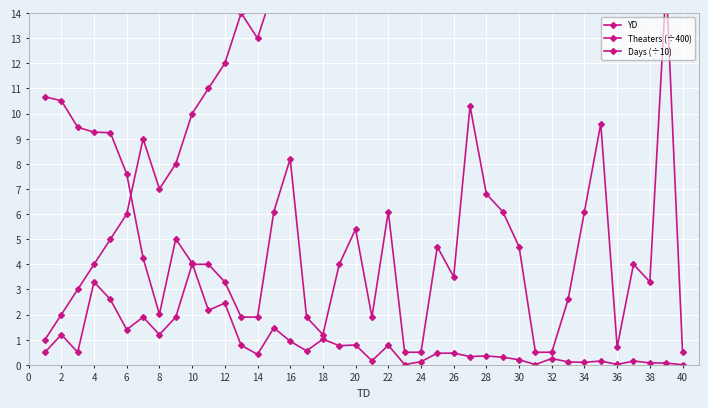

Reading left to right, transcribe all the data shown in this chart.

YD: 1.0	2.0	3.0	4.0	5.0	6.0	9.0	7.0	8.0	10.0	11.0	12.0	14.0	13.0	15.0	16.0	21.0	17.0	18.0	19.0	26.0	22.0	23.0	27.0	25.0	24.0	28.0	29.0	34.0	30.0	31.0	32.0	33.0	35.0	36.0	37.0	38.0	39.0	40.0	43.0
Theaters (÷400): 10.7	10.5	9.5	9.3	9.2	7.6	4.3	2.0	5.0	4.0	2.2	2.5	0.8	0.4	1.5	0.9	0.6	1.0	0.8	0.8	0.2	0.8	0.0	0.1	0.5	0.5	0.3	0.4	0.3	0.2	0.0	0.2	0.1	0.1	0.2	0.0	0.1	0.1	0.1	0.0
Days (÷10): 0.5	1.2	0.5	3.3	2.6	1.4	1.9	1.2	1.9	4.0	4.0	3.3	1.9	1.9	6.1	8.2	1.9	1.2	4.0	5.4	1.9	6.1	0.5	0.5	4.7	3.5	10.3	6.8	6.1	4.7	0.5	0.5	2.6	6.1	9.6	0.7	4.0	3.3	15.2	0.5